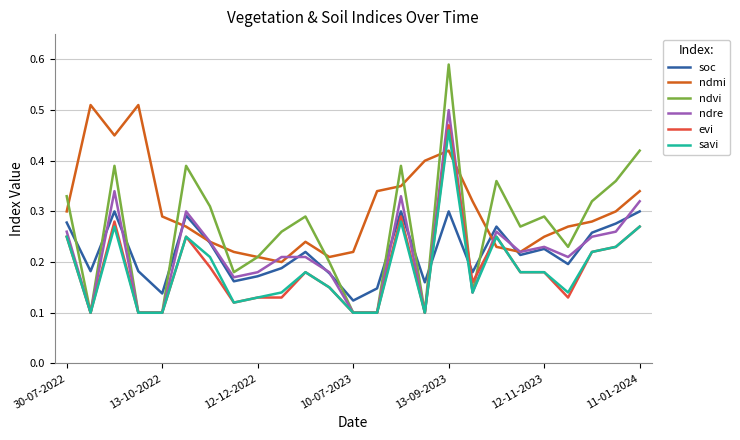

Which series has the widest spread of values?

ndvi